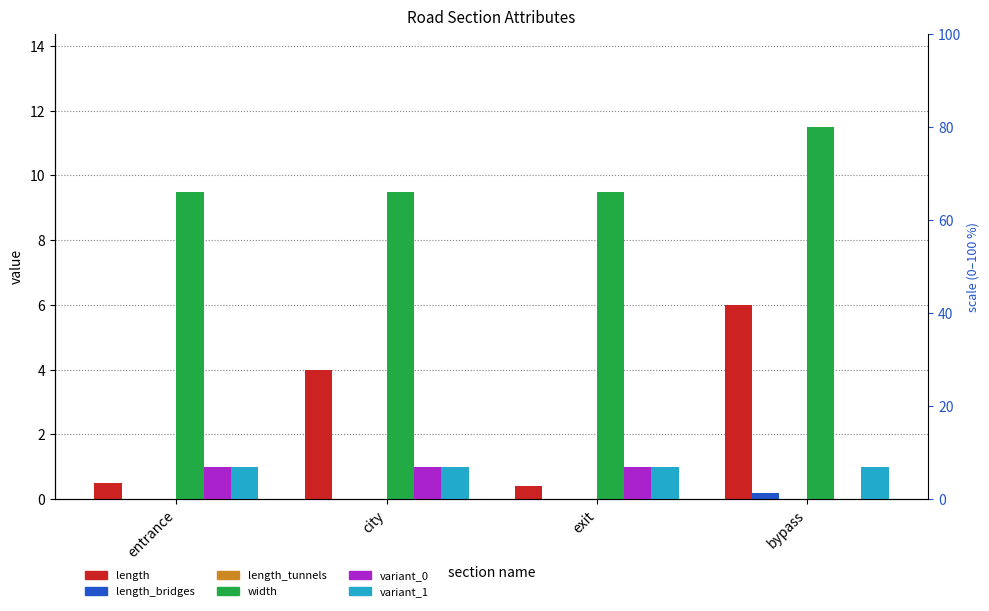

Which has a higher value, bypass or city?

bypass